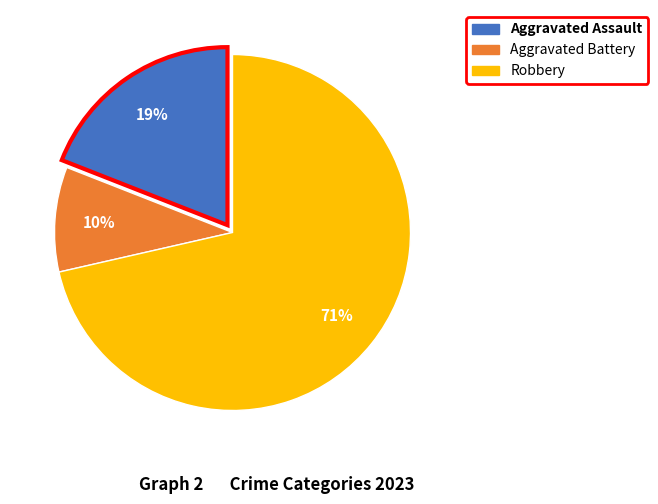

Is there any slice that represents more than half of the pie?

Yes